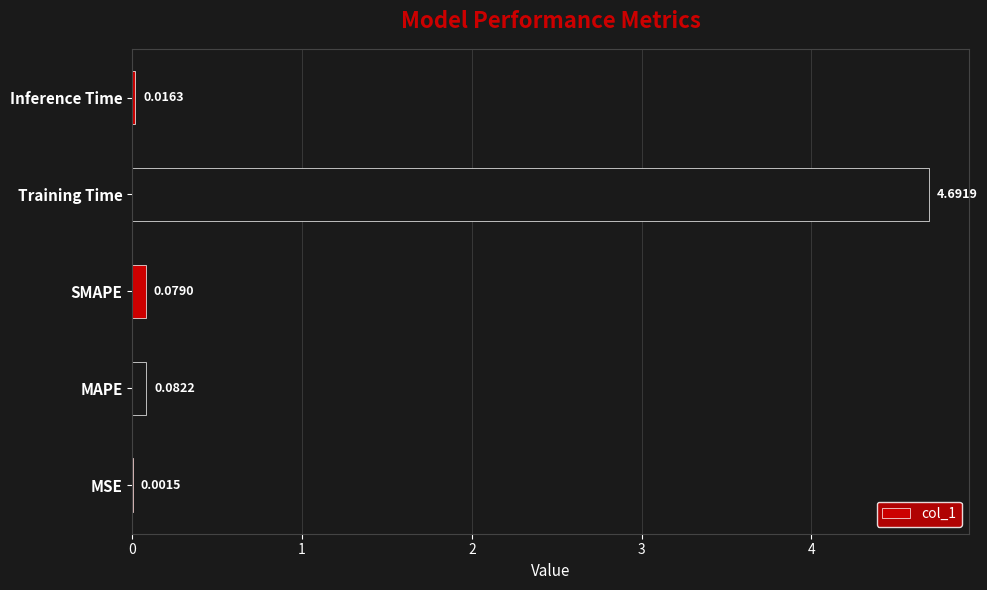

How many categories are shown in the chart?

5